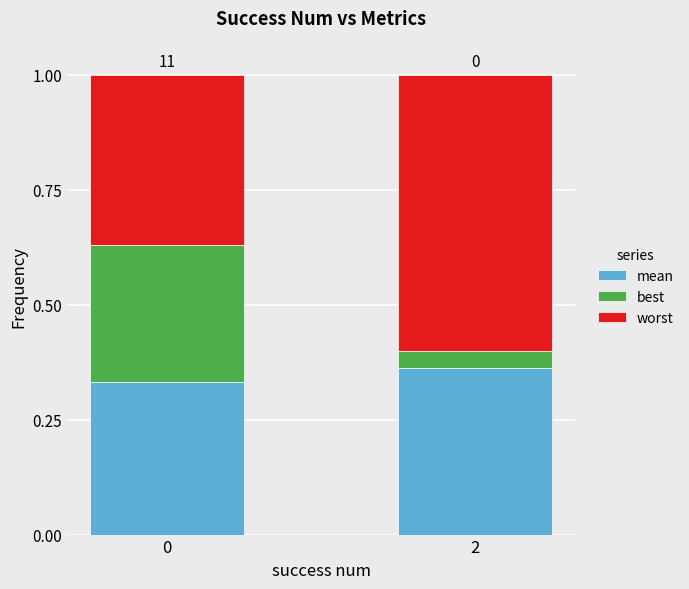

True or false: mean has a value of 0.3 at 0.

True